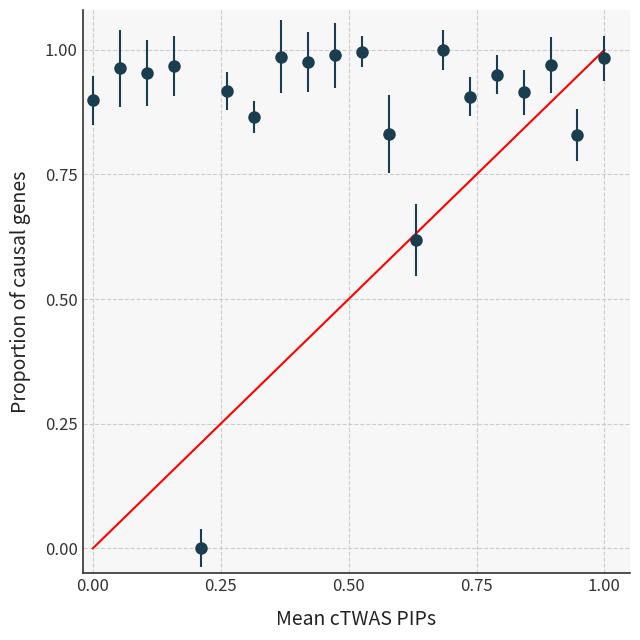

What is the sum of all values?

17.5